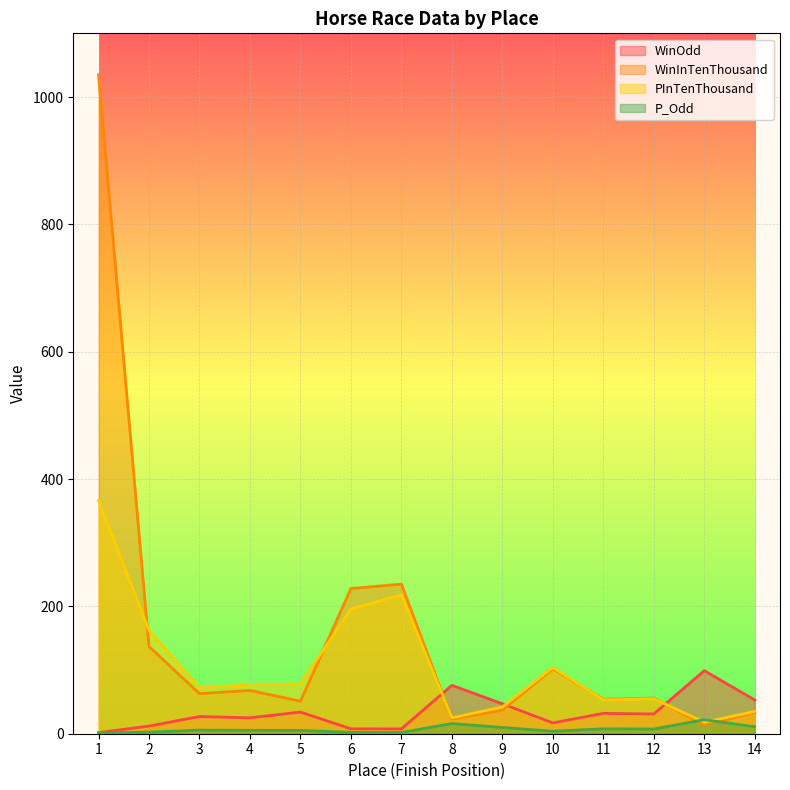

What is the minimum value for P_Odd?

1.1